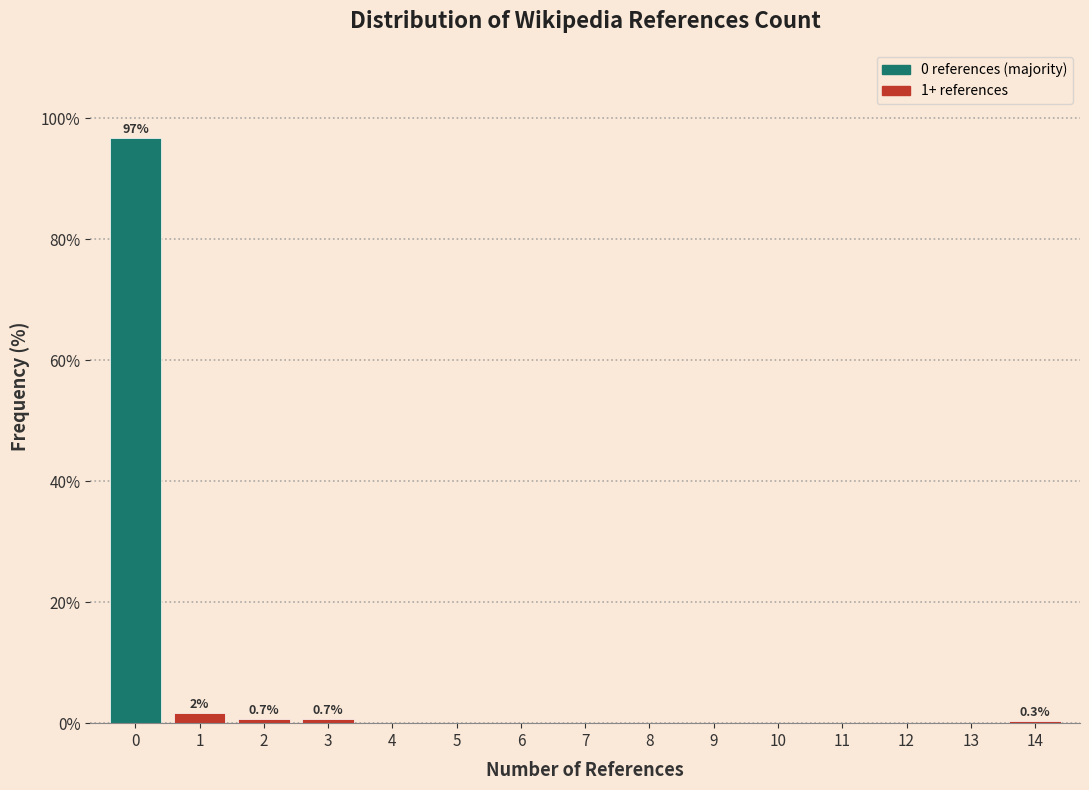

Over which range of the x-axis is the bar tallest?

-0.5 to 0.5